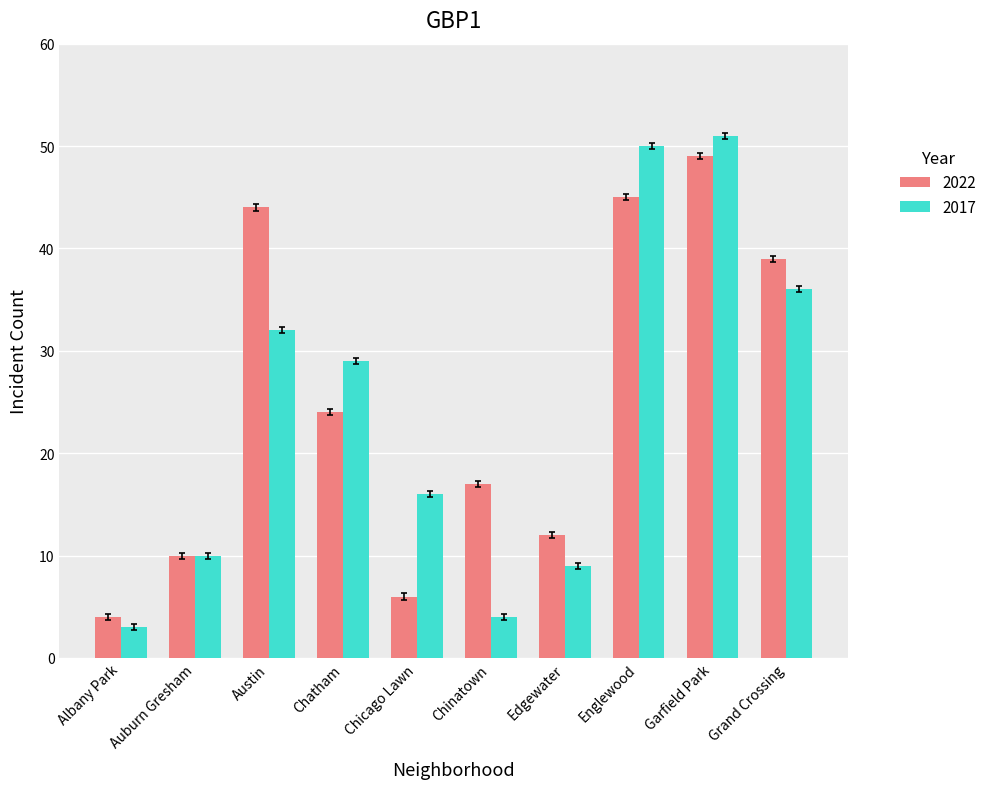

What is the label of the 4th bar from the left?

Chatham